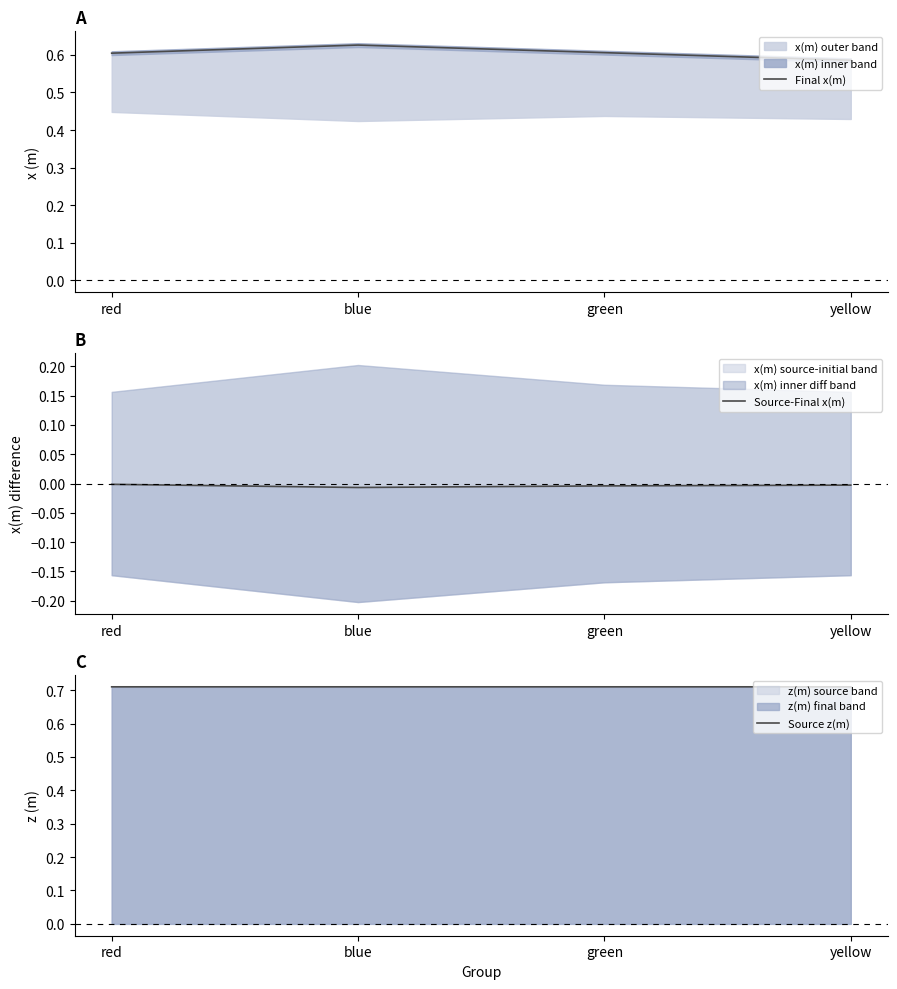

Which series changed the most between green and yellow?

Final x(m)